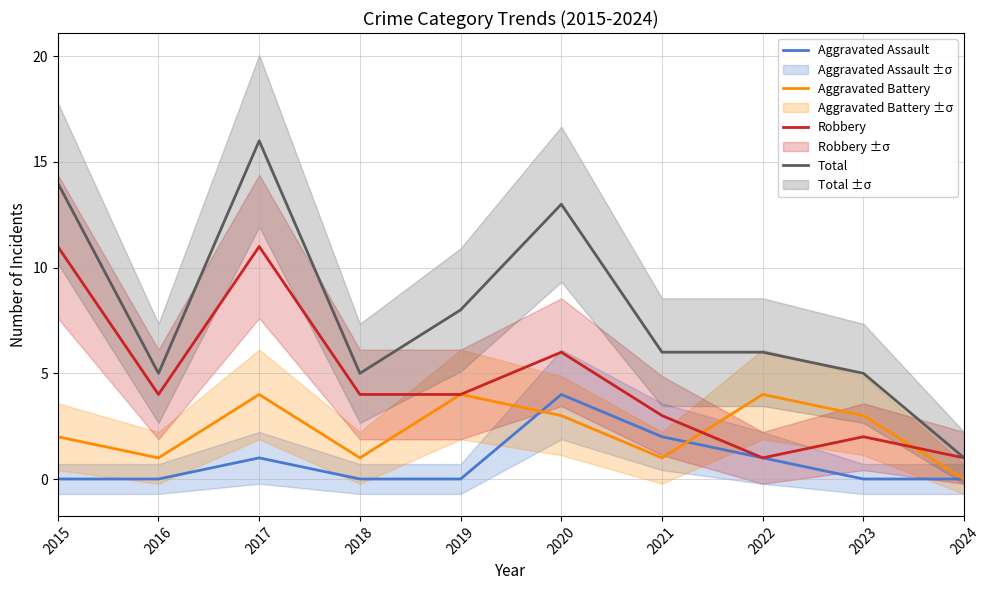

At which category does Aggravated Assault reach its first local peak?

2017